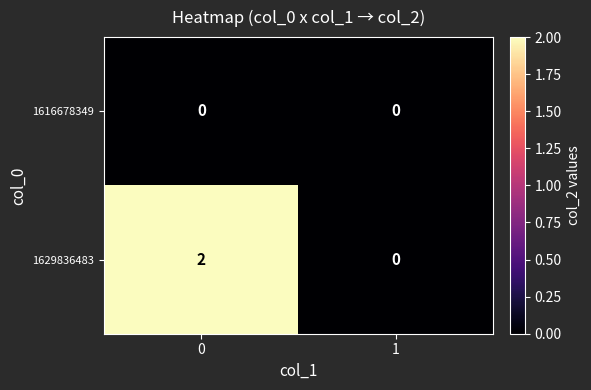

Rank the series by their average value, from highest to lowest.

1629836483, 1616678349